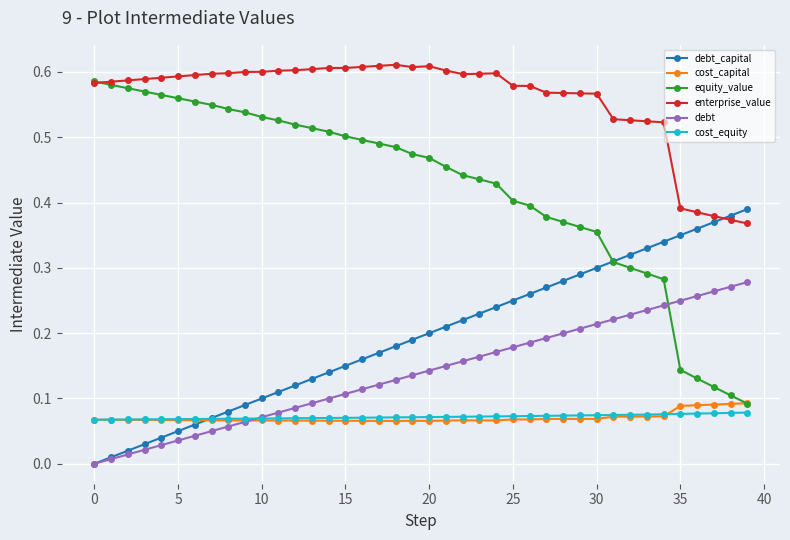

Which series has the widest spread of values?

equity_value